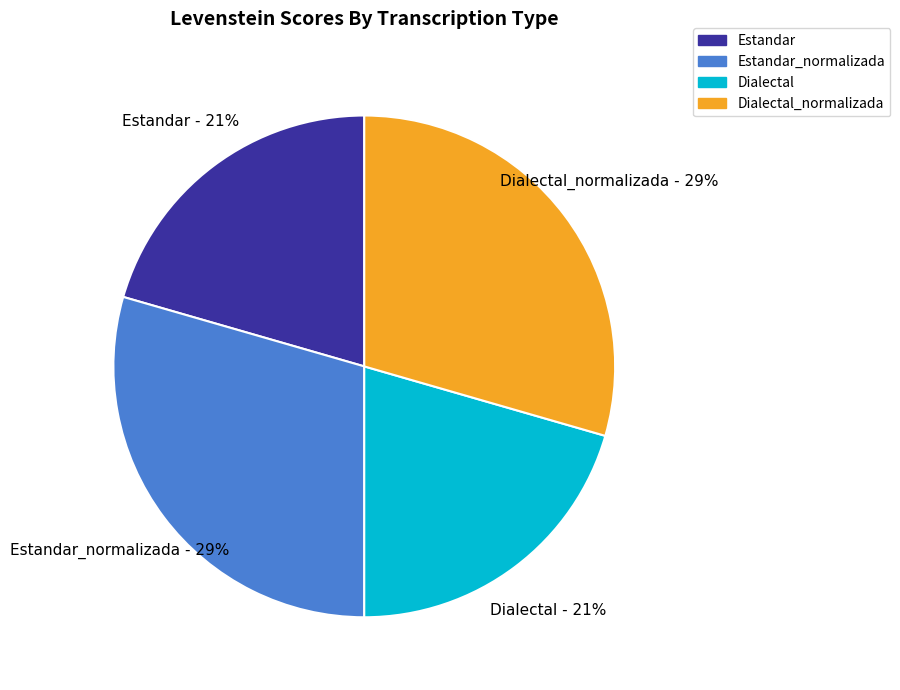

Count the number of slices in the pie.

4